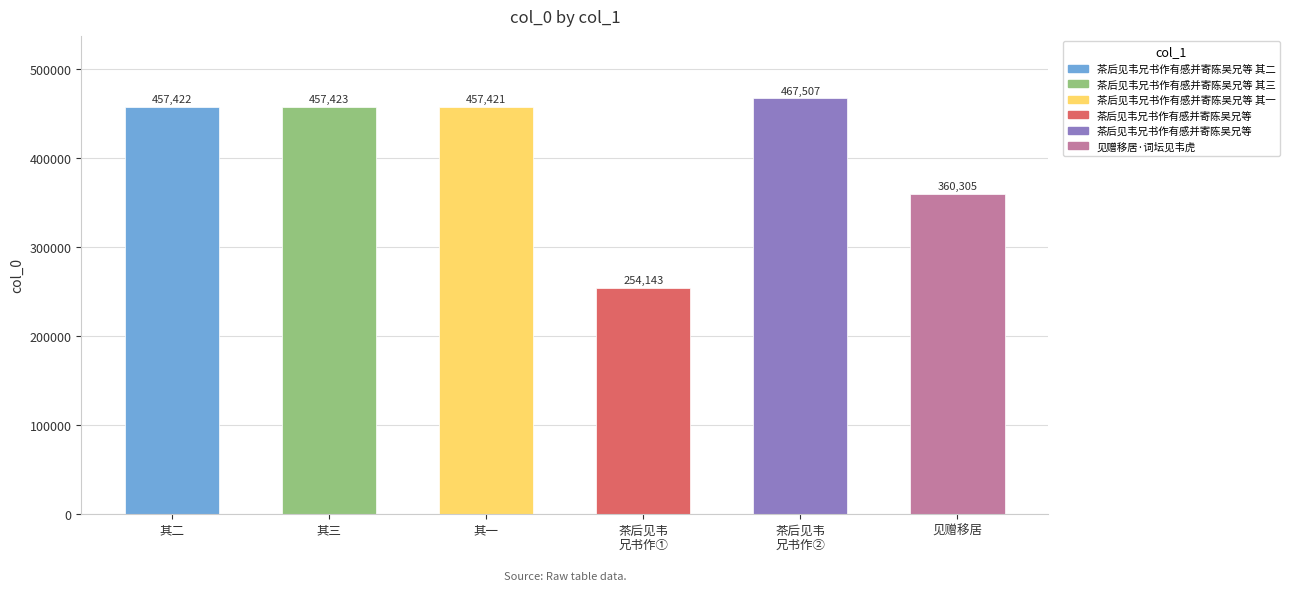

What is the approximate value at 其三, to the nearest 50?

457400